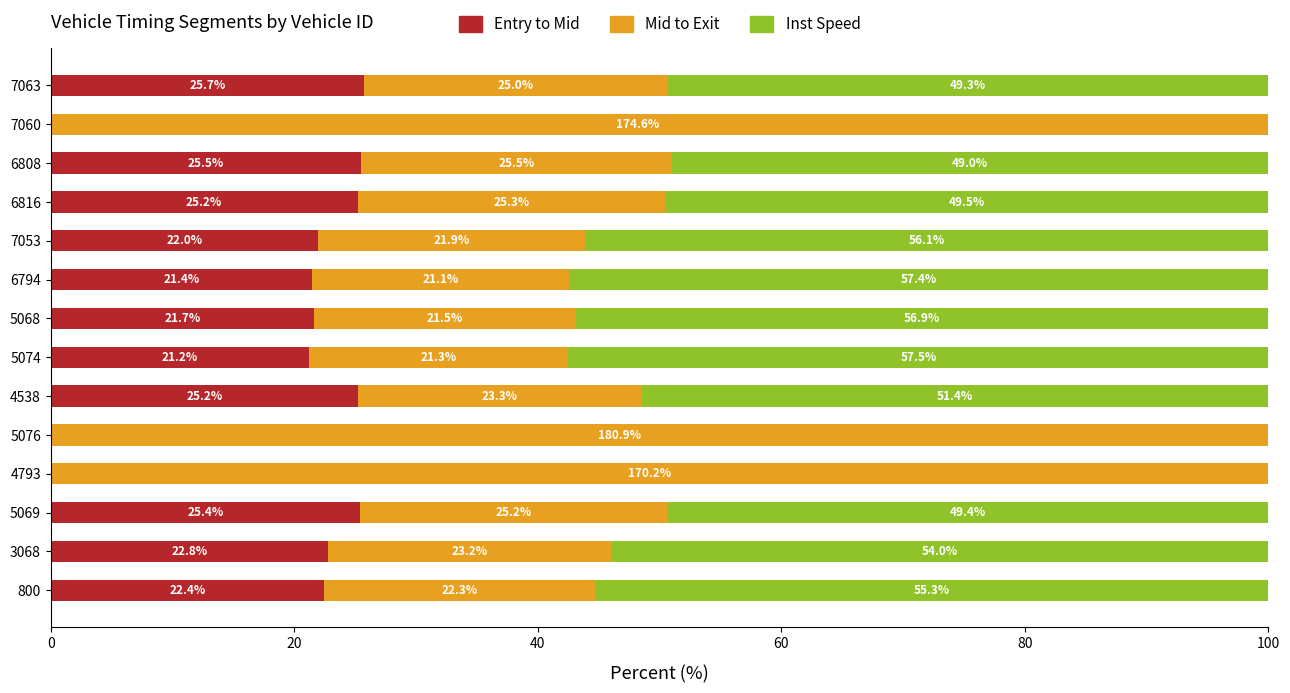

What are all the series names shown in the legend?

Entry to Mid, Mid to Exit, Inst Speed